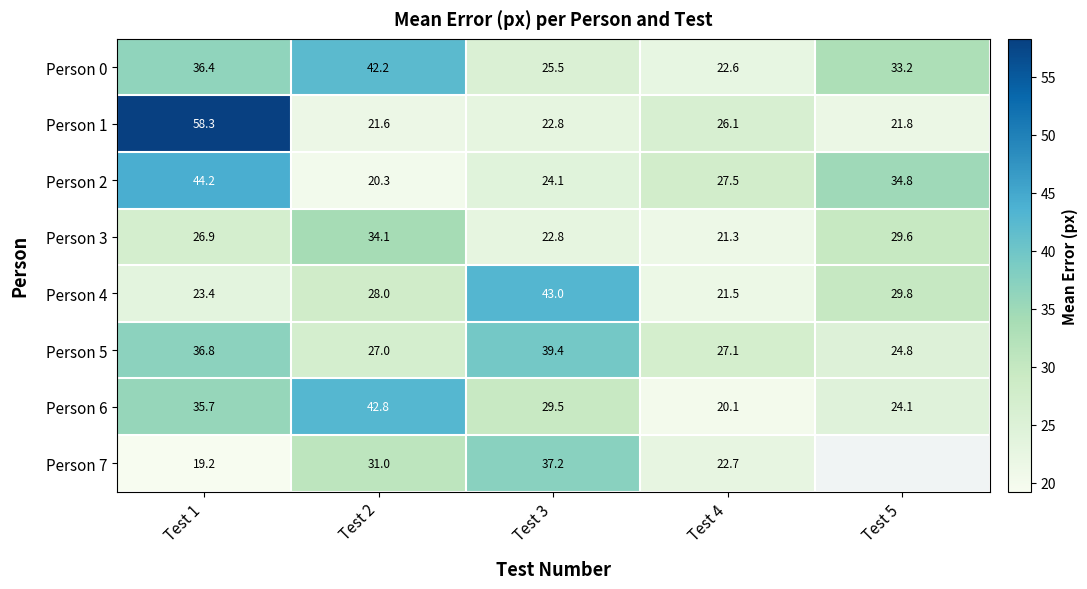

The Person 2 series shows 46.2 at Test 4. True or false?

False